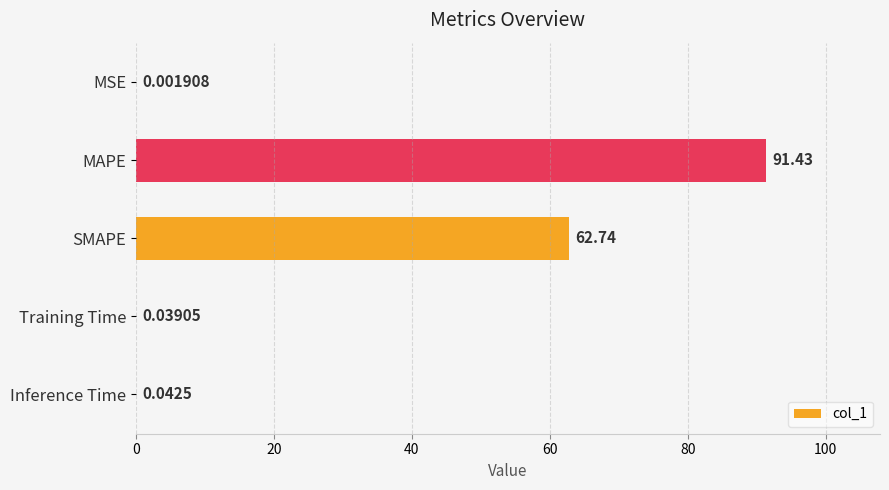

Which category has the highest value across all series?

MAPE